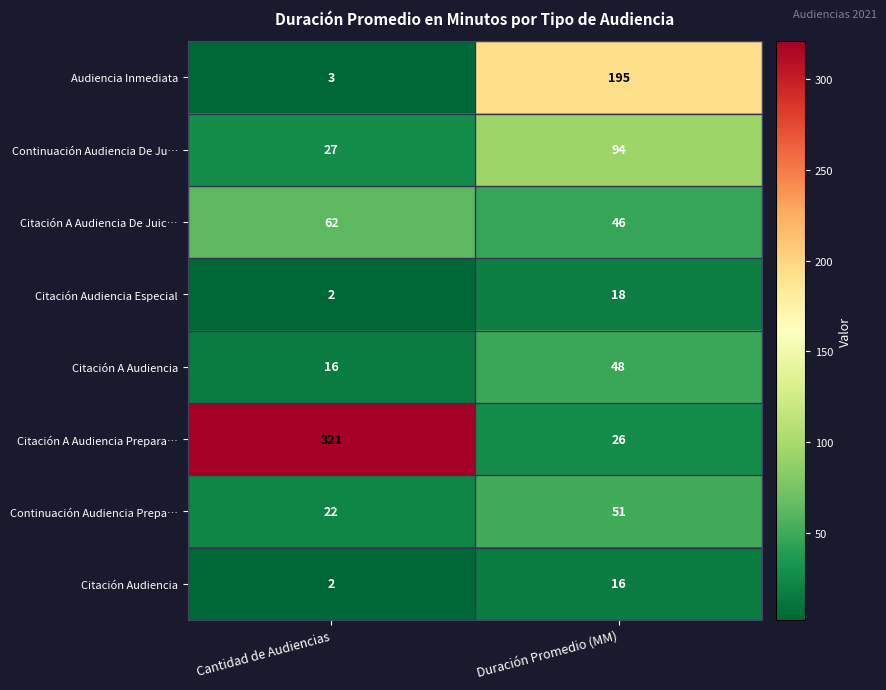

At which category is the sum across all series the highest?

Duración Promedio (MM)